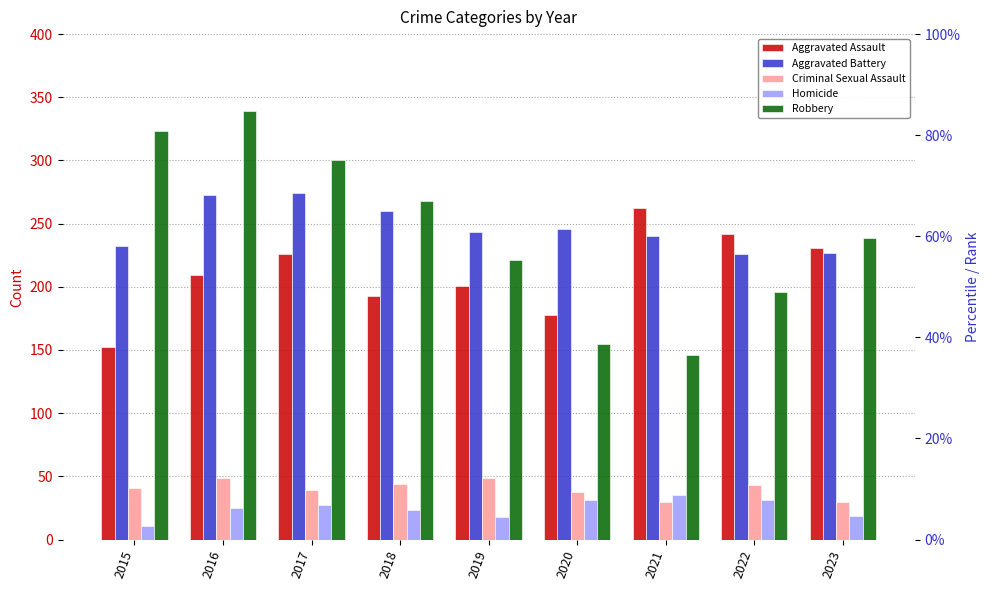

Is the value of Robbery at 2017 greater than the value of Homicide at 2016?

Yes